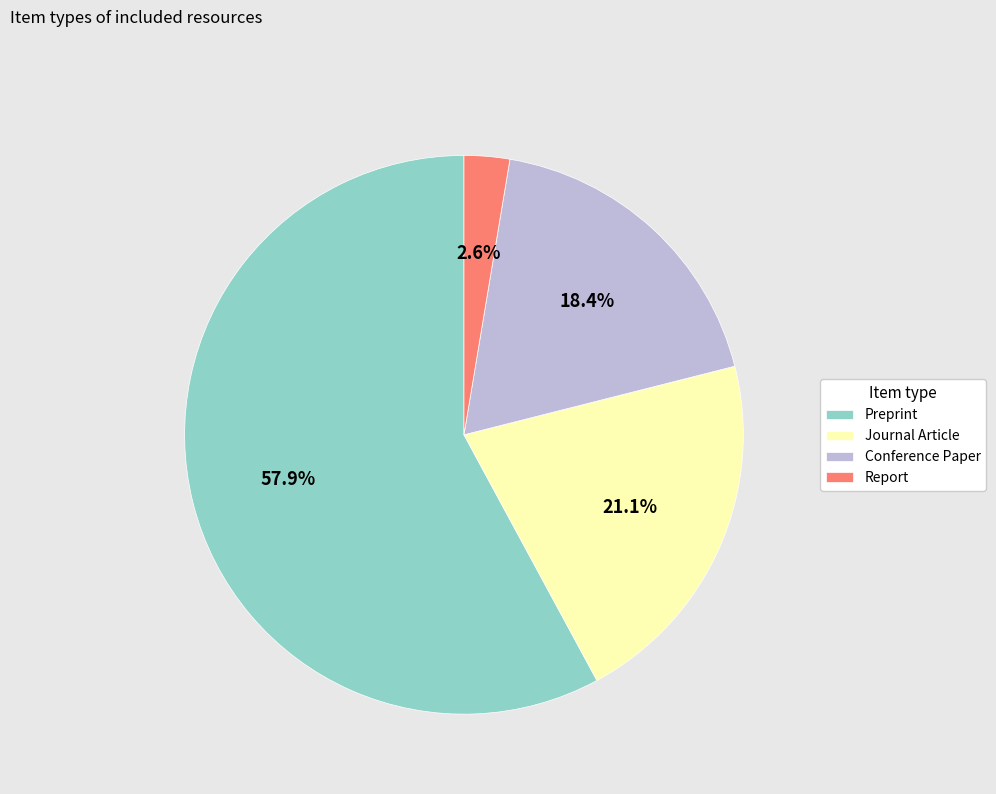

To the nearest percent, what portion does Journal Article represent?

21%